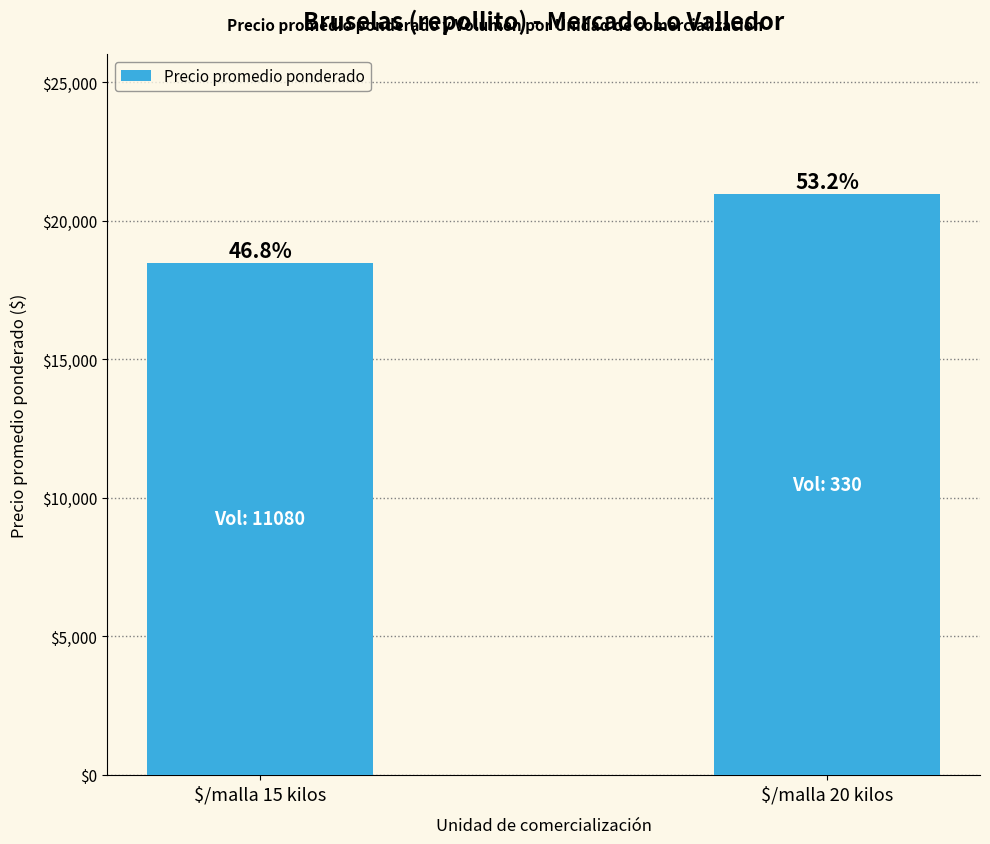

True or false: the data shows 18469 at $/malla 15 kilos.

True